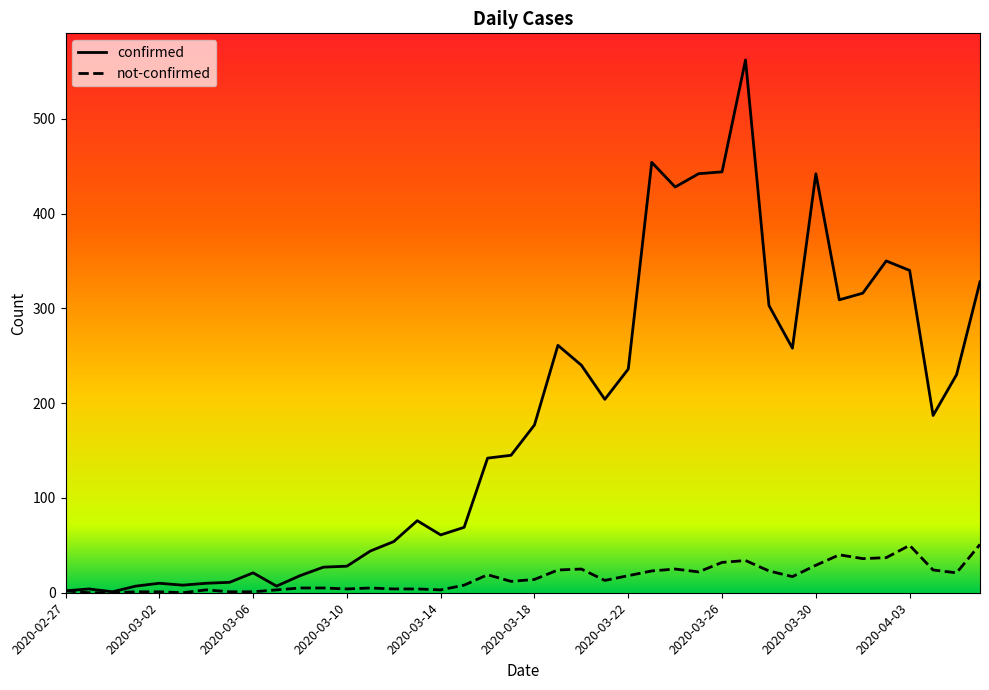

List the series in order of their peak value, lowest first.

not-confirmed, confirmed